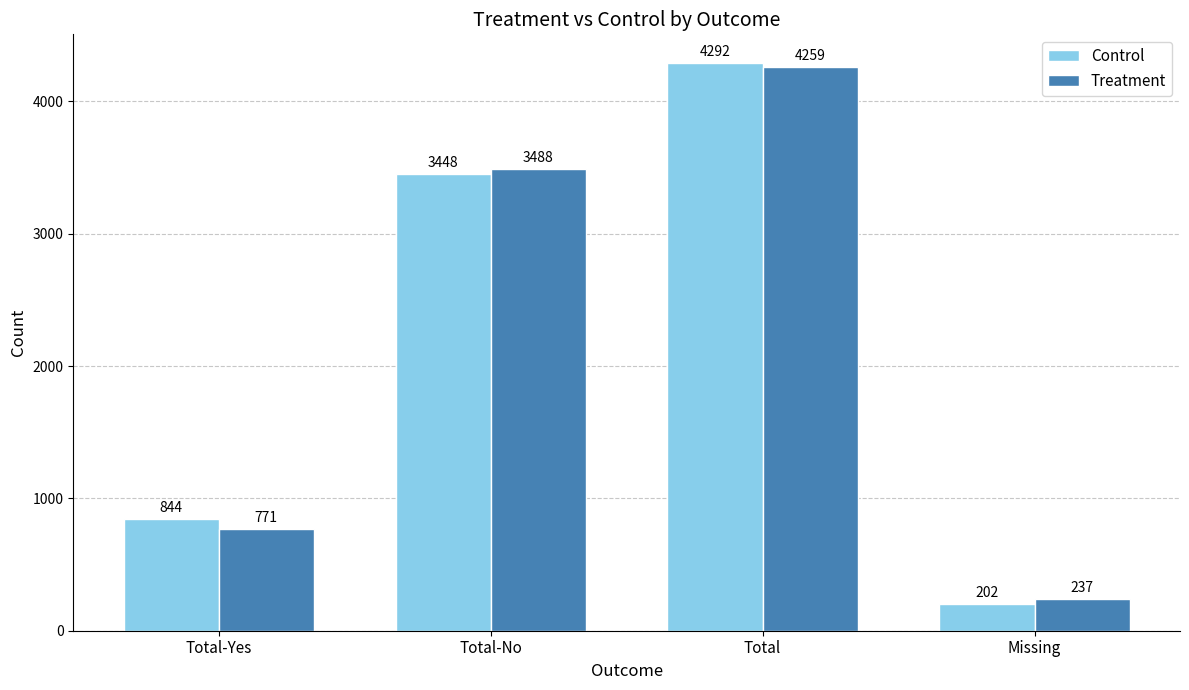

The Control series shows 202 at Missing. True or false?

True